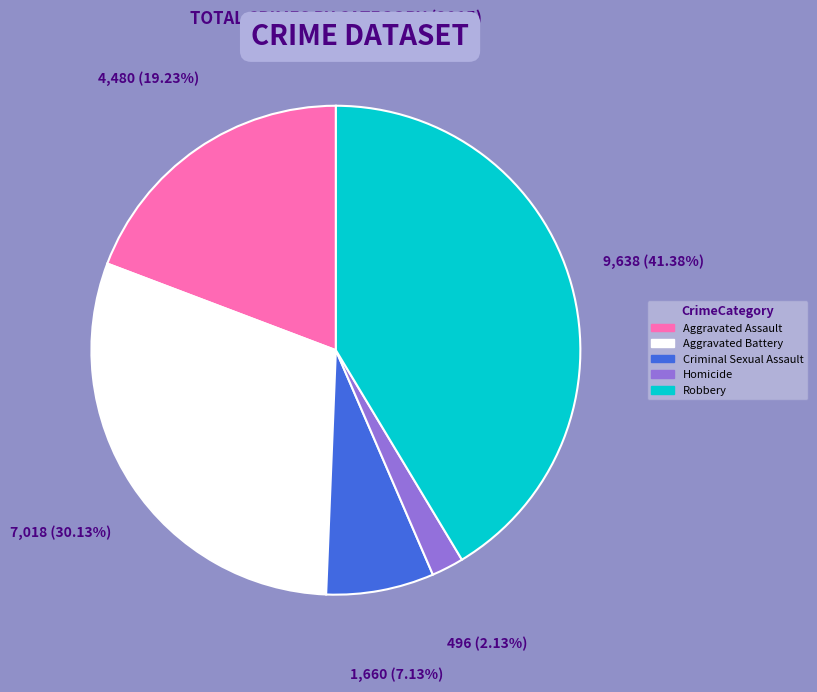

True or false: Criminal Sexual Assault accounts for 7% of the total.

True